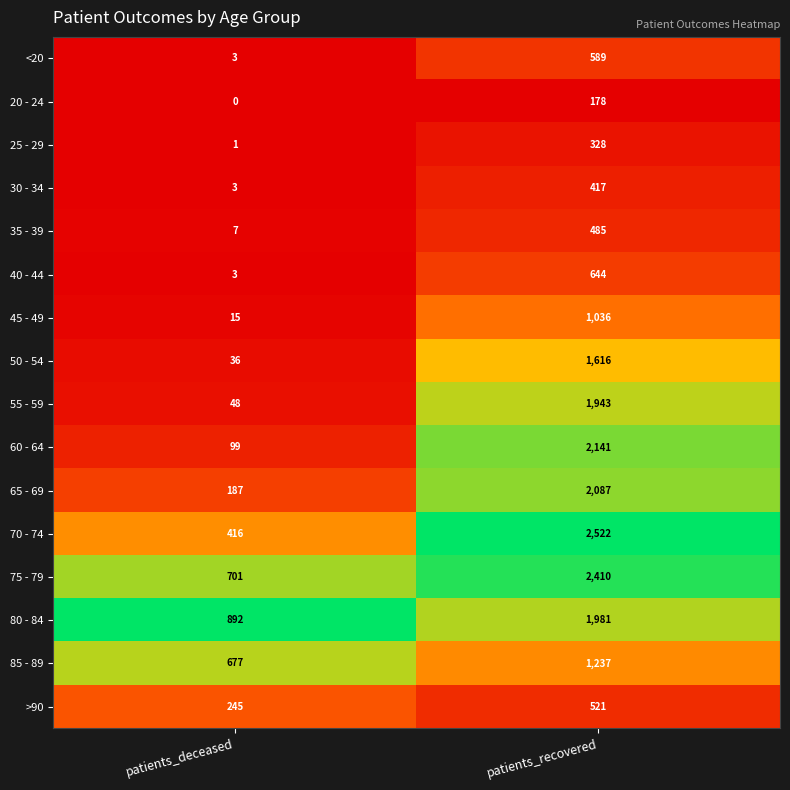

True or false: 65 - 69 has a value of 2087 at patients_recovered.

True